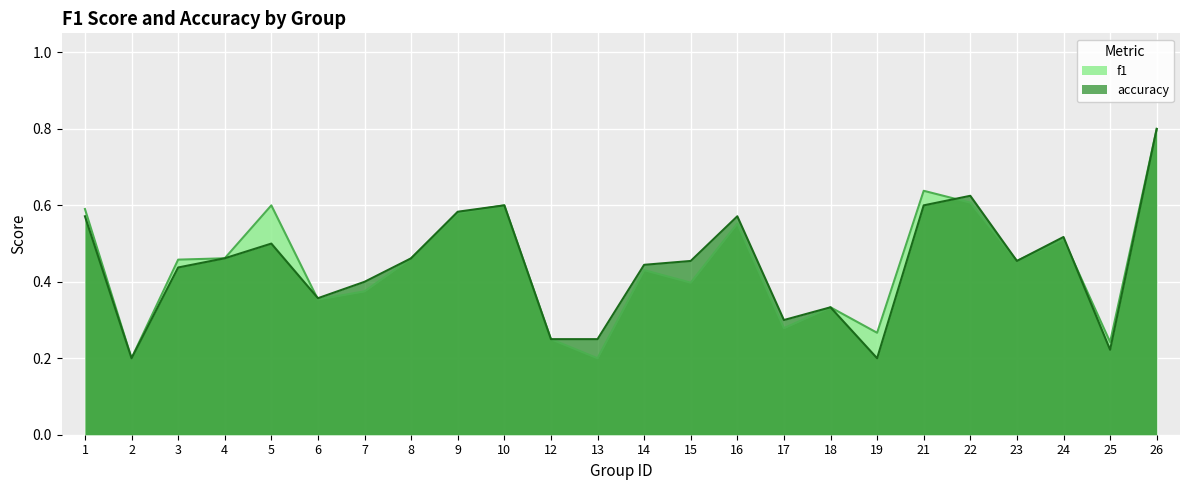

Rank the categories by f1 value from highest to lowest.

26, 21, 22, 5, 10, 1, 9, 16, 24, 4, 8, 3, 23, 14, 15, 7, 6, 18, 17, 19, 12, 25, 2, 13